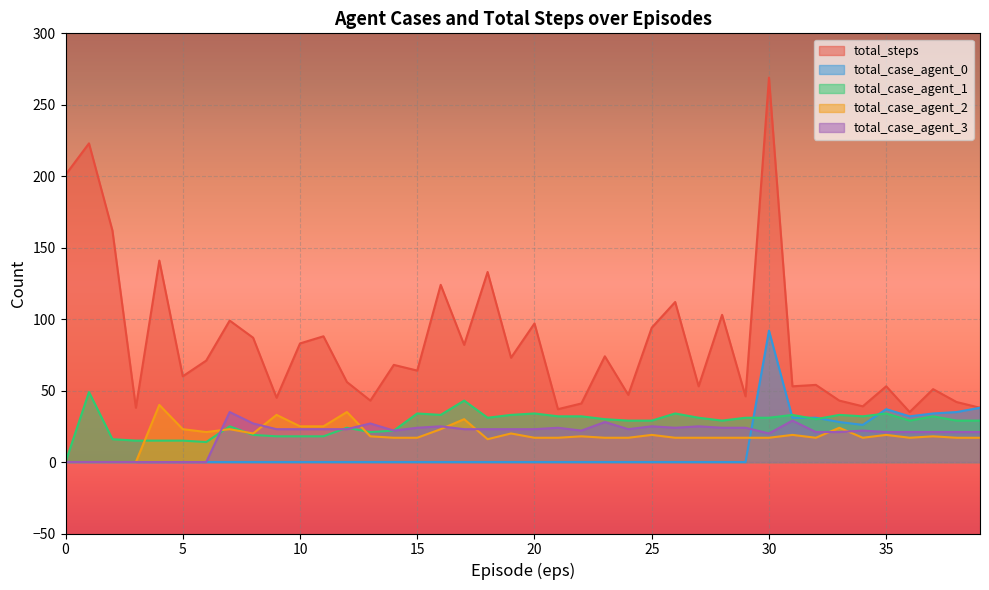

Count the number of categories in the chart.

40